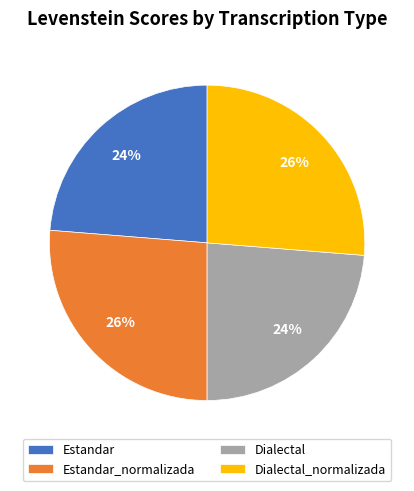

How many slices are in this pie chart?

4